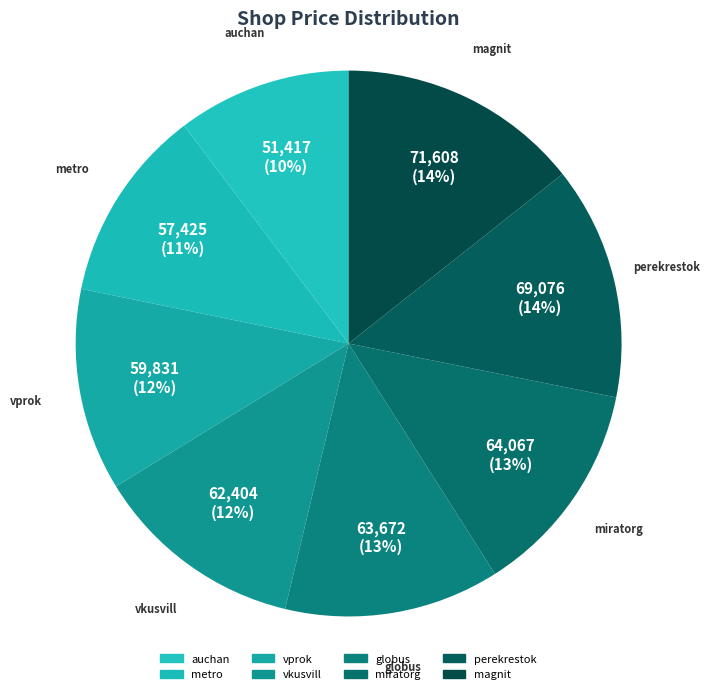

To the nearest percent, what is the difference between the largest and smallest slice percentages?

4%